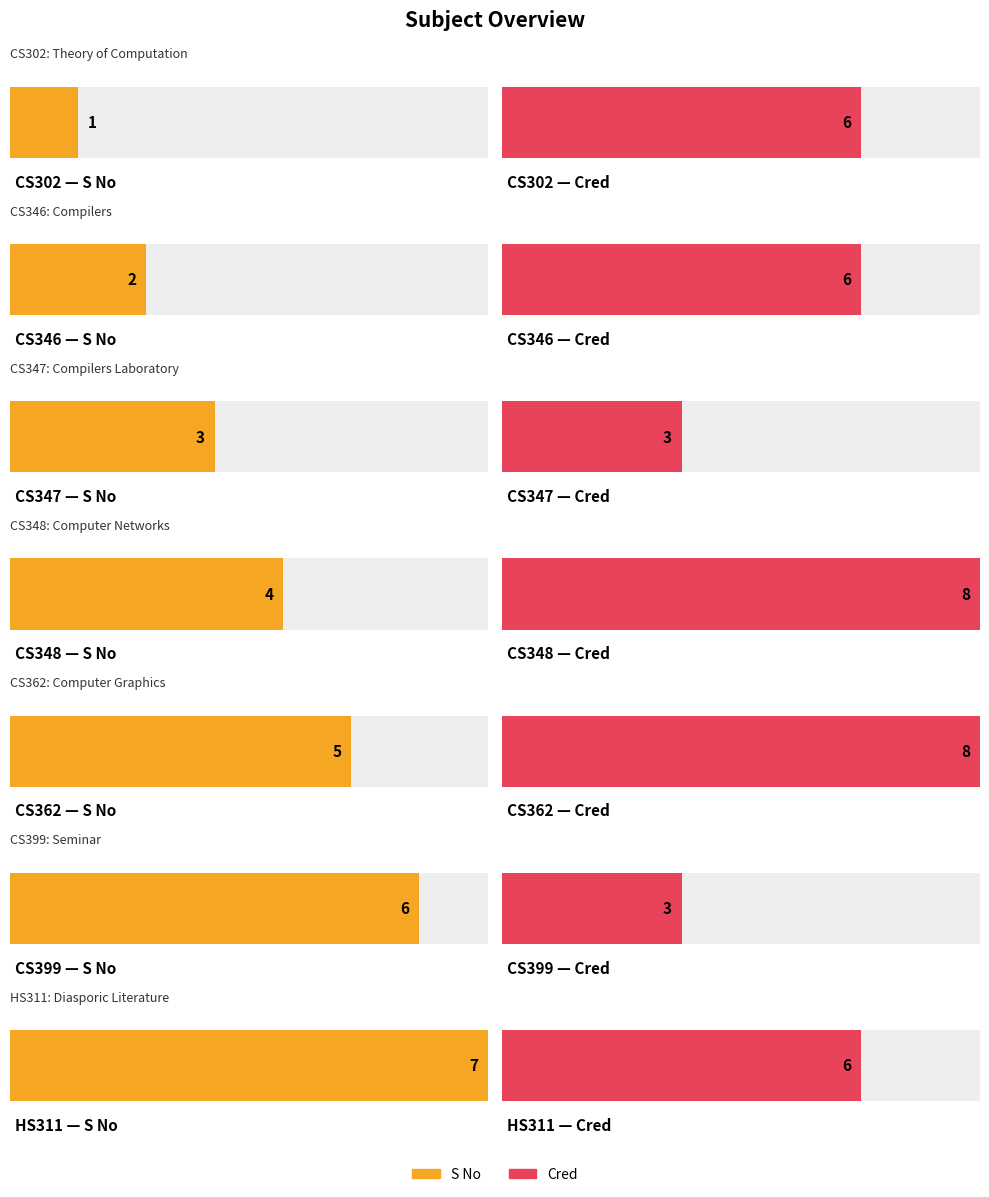

List the series in order of their peak value, highest first.

Cred, S No